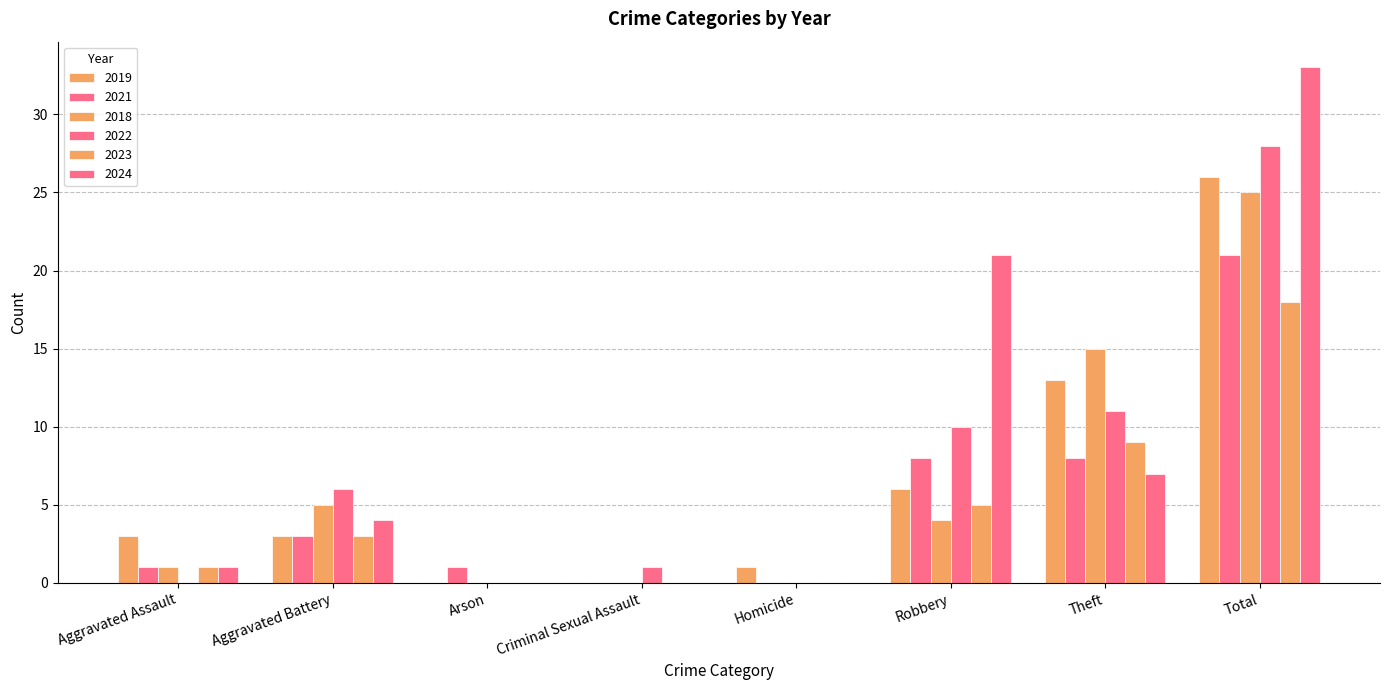

Is the value of 2018 at Aggravated Battery greater than the value of 2021 at Aggravated Assault?

Yes